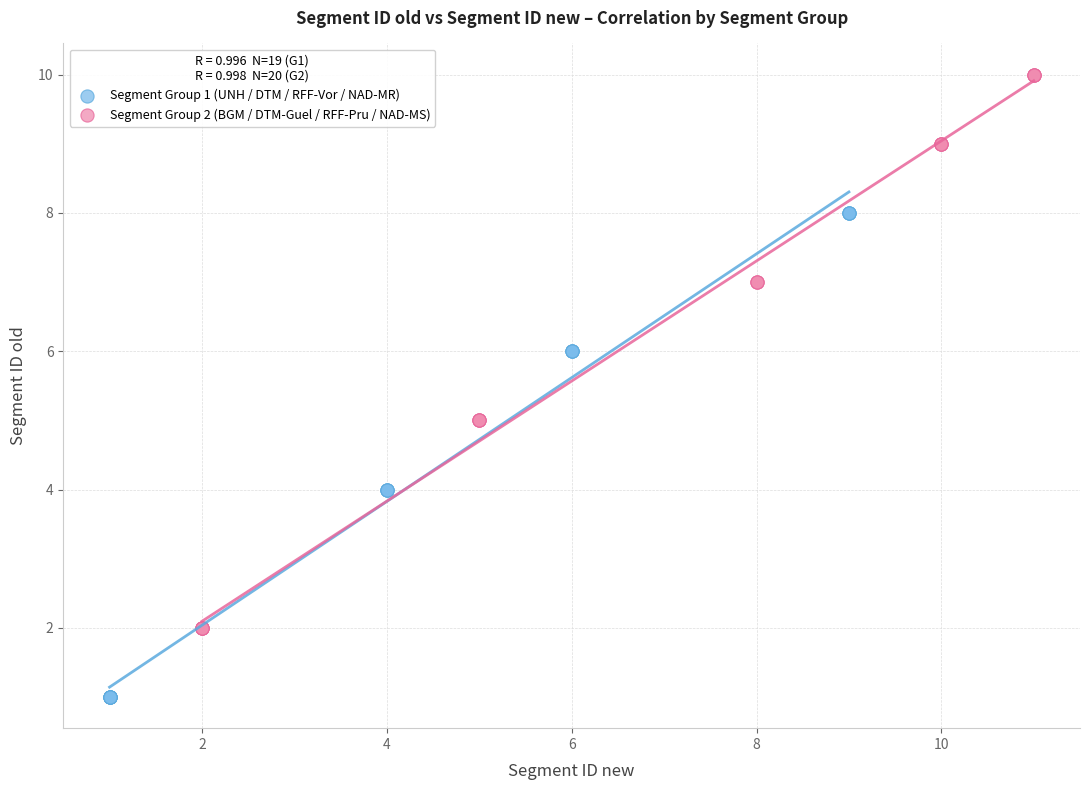

Which series contains the lowest Y value?

Segment Group 1 (UNH / DTM / RFF-Vor / NAD-MR)